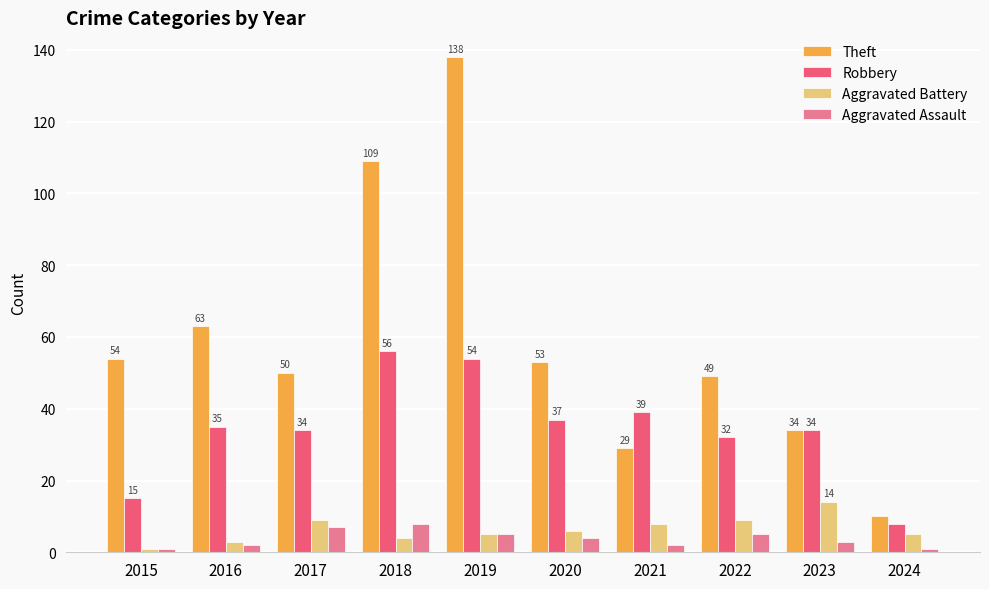

How many bars are there in total?

40